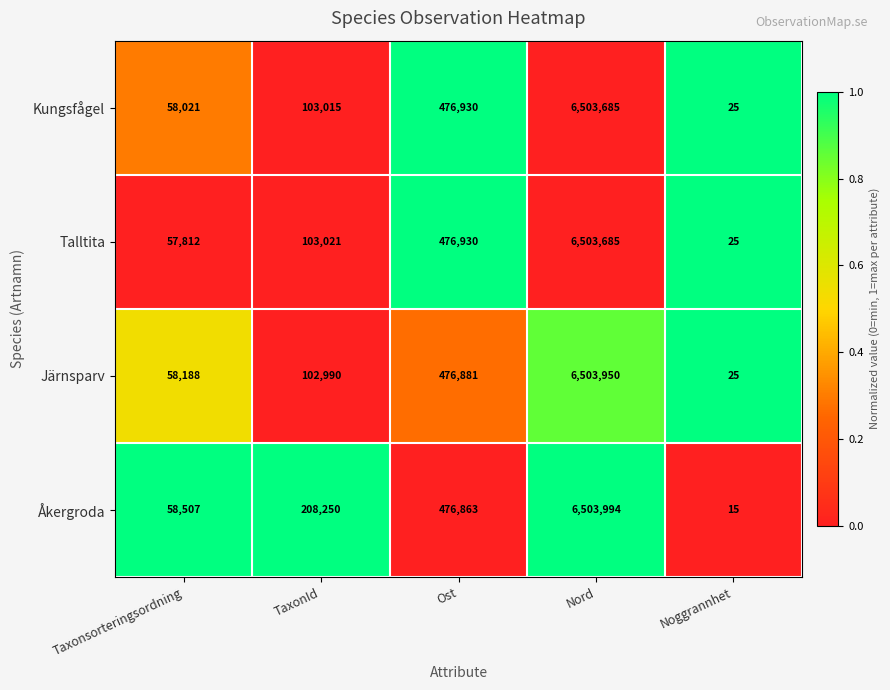

Which series has the widest spread of values?

Åkergroda